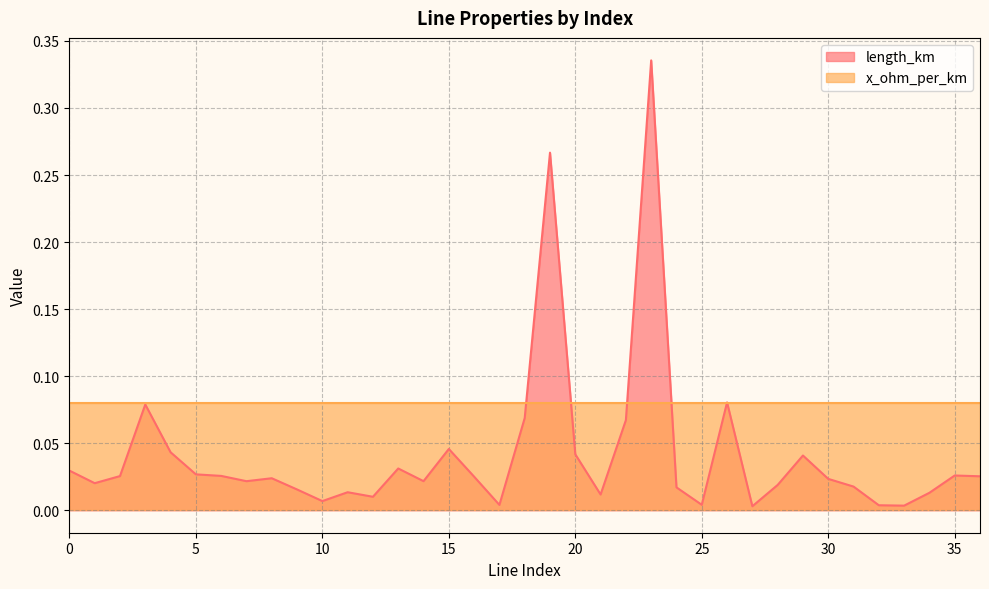

True or false: the data shows 0.0 at 7.

False